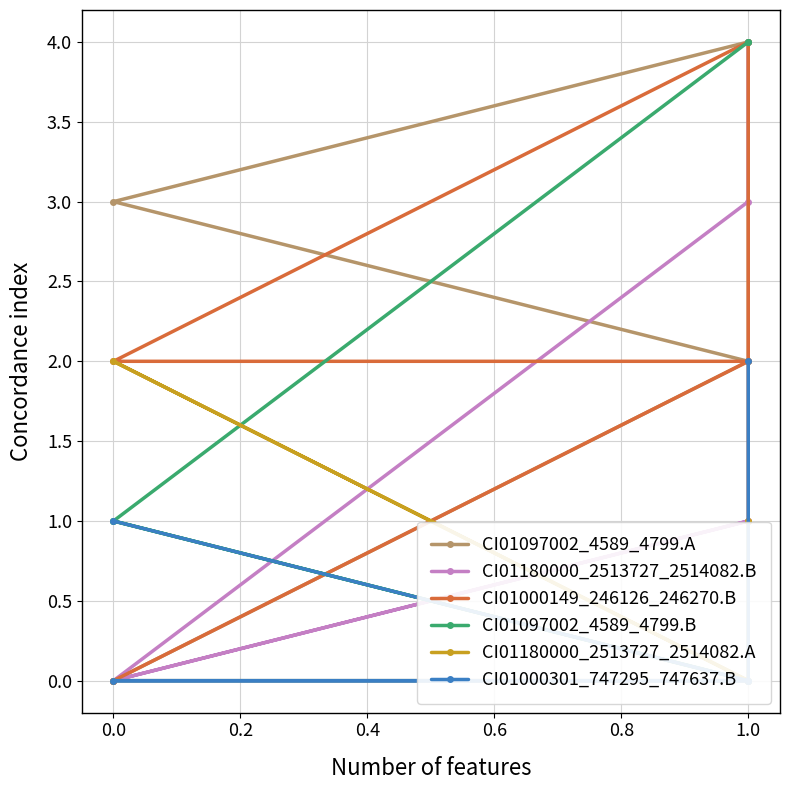

What is the sum of the CI01097002_4589_4799.A values at 0.6 and 0.4?

6